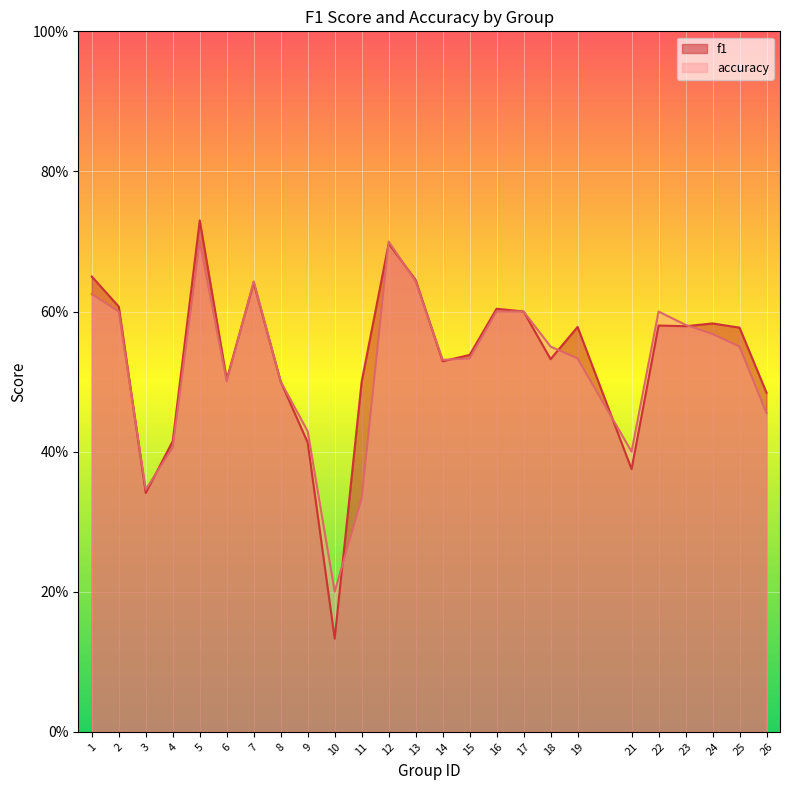

Reading left to right, extract all data points from this chart.

f1: 0.7	0.6	0.3	0.4	0.7	0.5	0.6	0.5	0.4	0.1	0.5	0.7	0.6	0.5	0.5	0.6	0.6	0.5	0.6	0.4	0.6	0.6	0.6	0.6	0.5
accuracy: 0.6	0.6	0.3	0.4	0.7	0.5	0.6	0.5	0.4	0.2	0.3	0.7	0.6	0.5	0.5	0.6	0.6	0.6	0.5	0.4	0.6	0.6	0.6	0.6	0.5